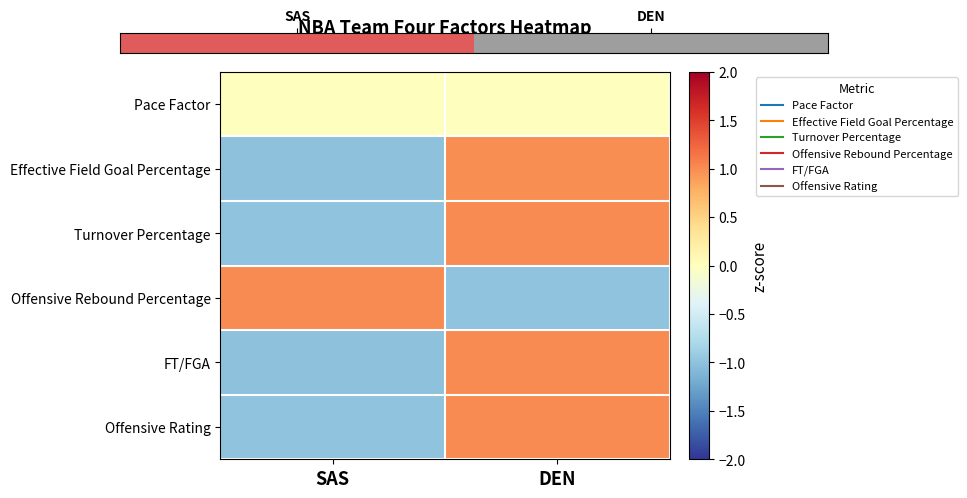

What is the spread (max minus min) of values at DEN?

2.0